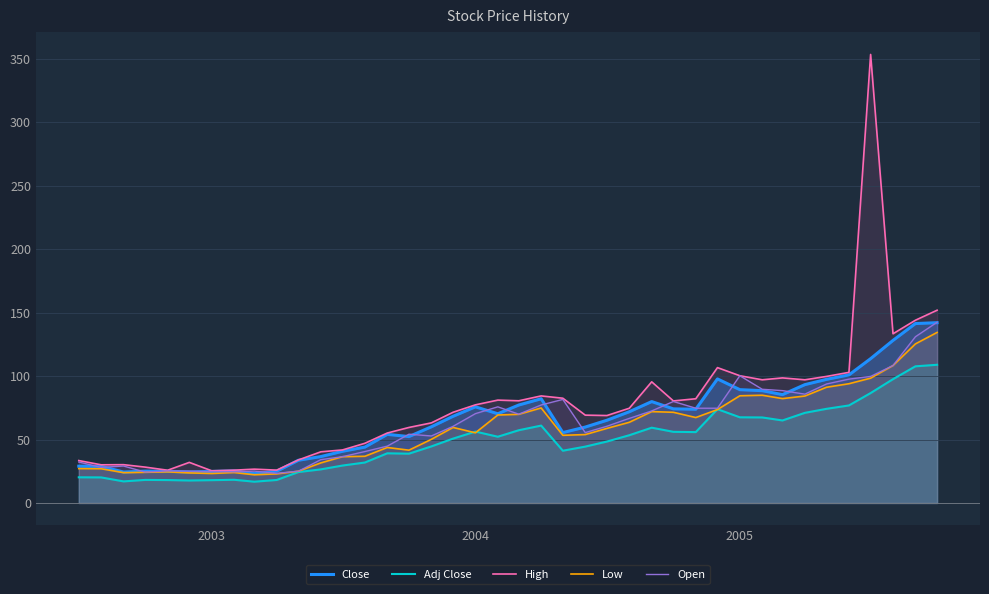

How many lines are shown in the chart?

5